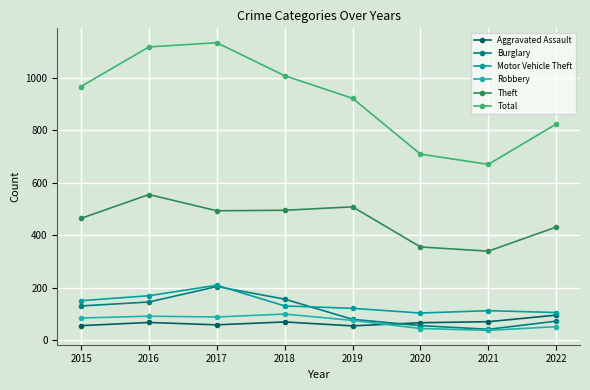

At which label does Theft reach its minimum?

2021